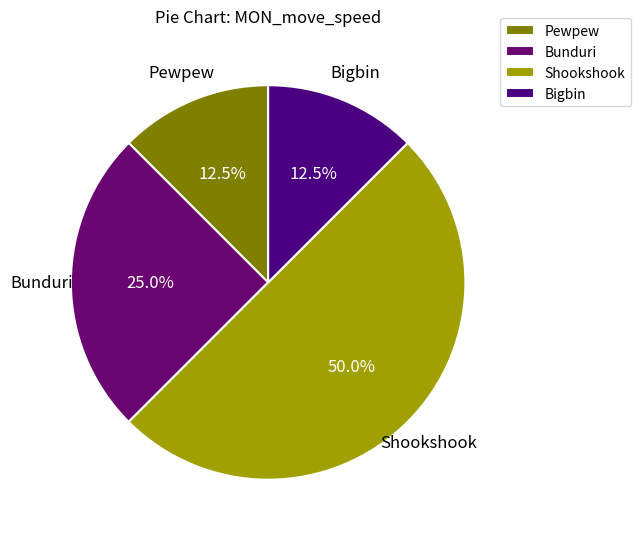

Does Bunduri represent more than half of the total?

No